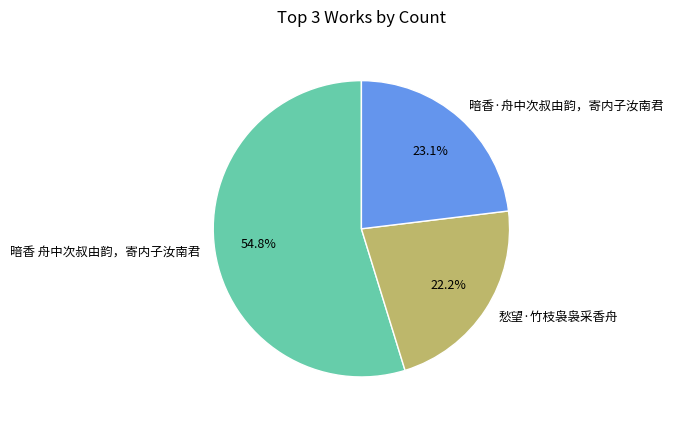

To the nearest percent, what is the difference between the largest and smallest slice percentages?

33%